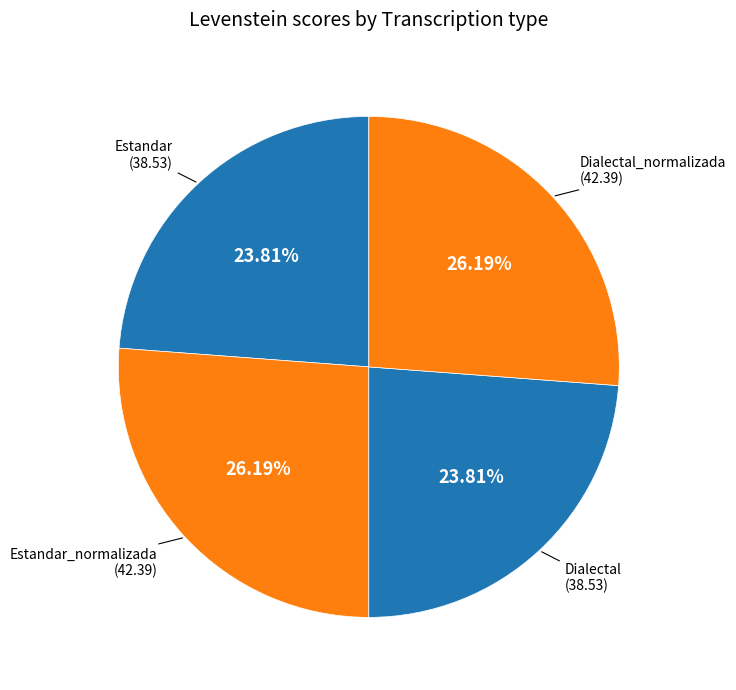

Is there any slice that represents more than half of the pie?

No